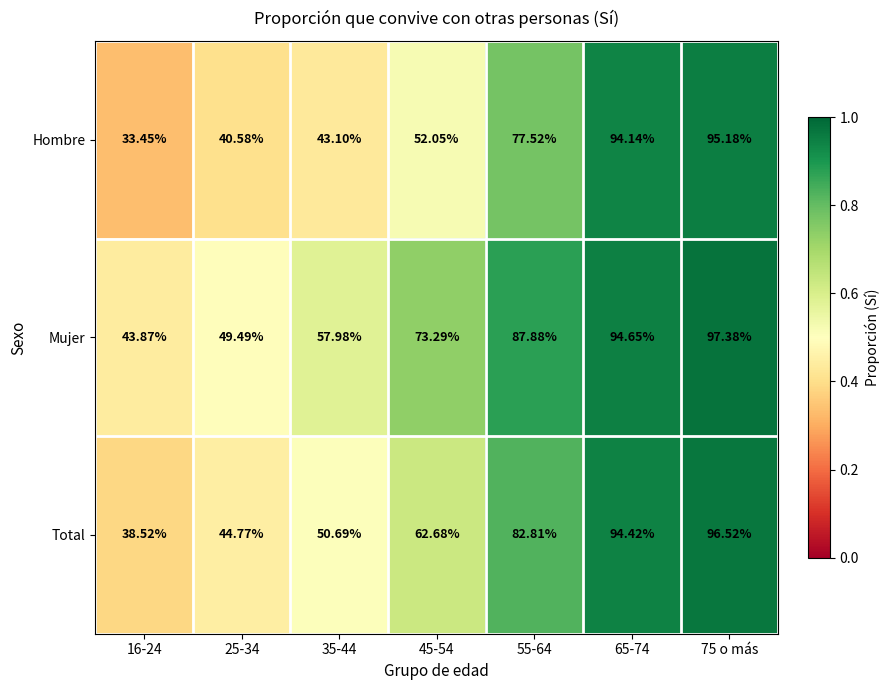

List the series in order of their overall mean, highest first.

Mujer, Total, Hombre